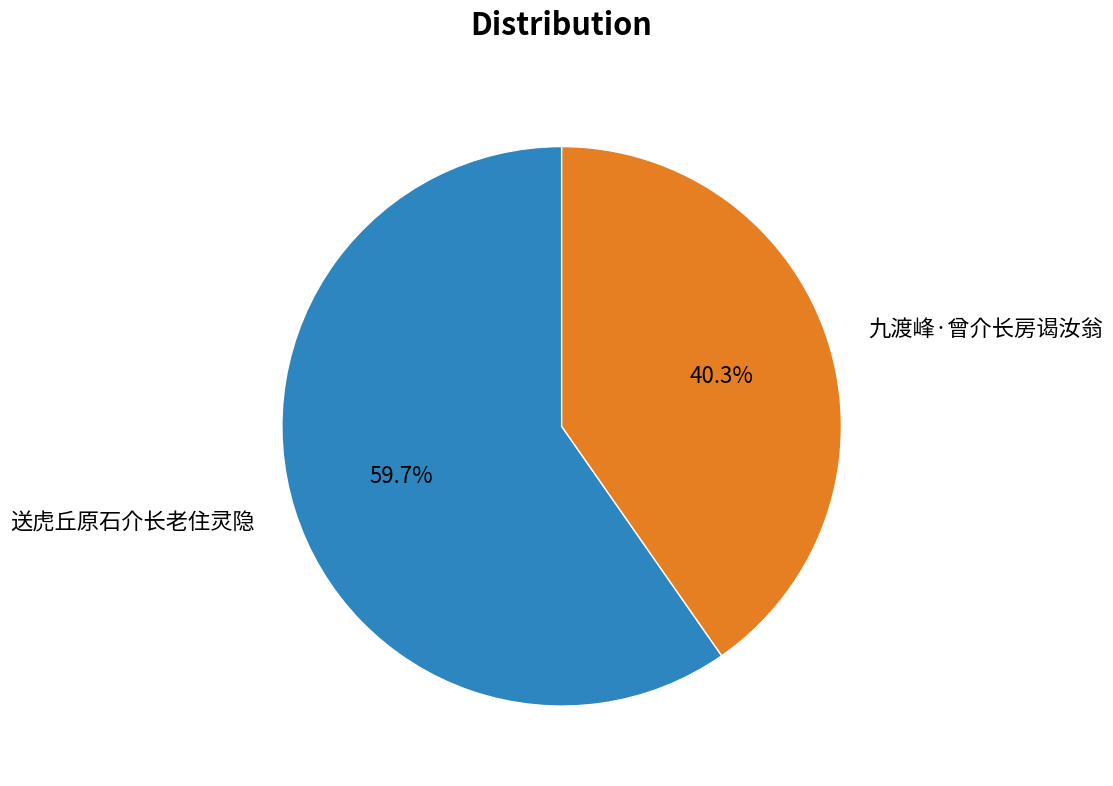

To the nearest percent, what is the average slice percentage?

50%